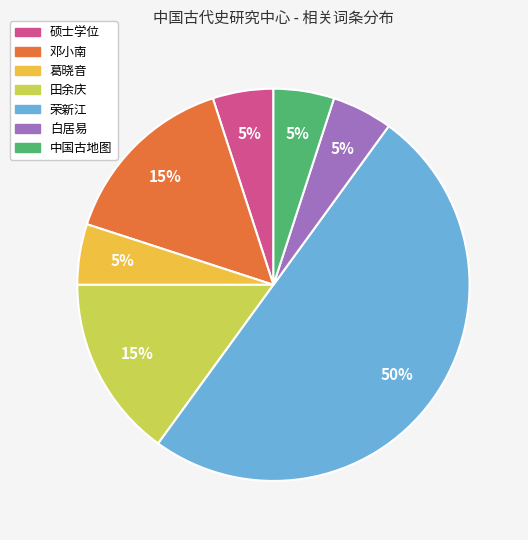

Does 田余庆 represent more than half of the total?

No